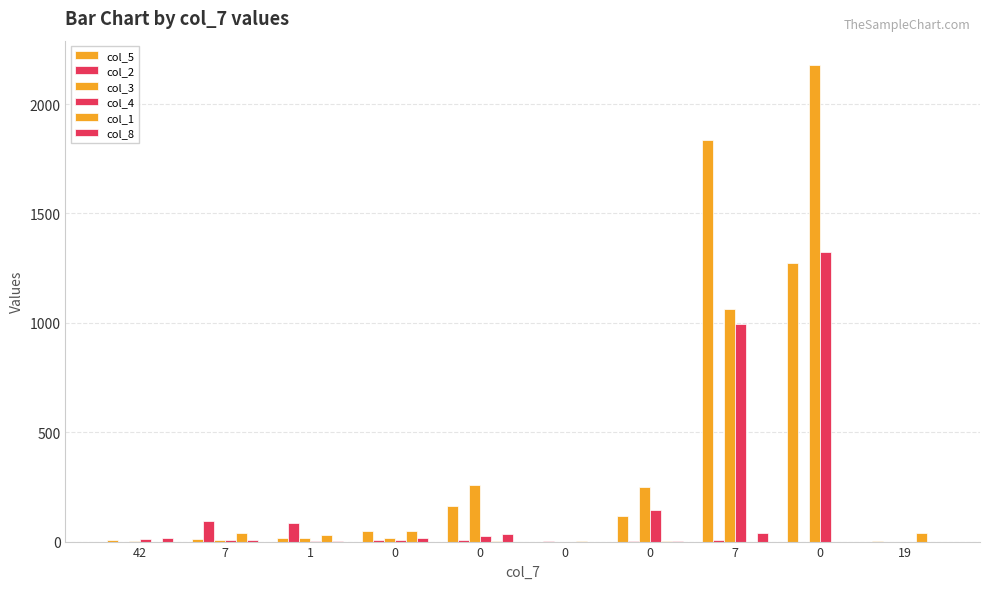

Between 0 and 19, which series saw the biggest shift?

col_3